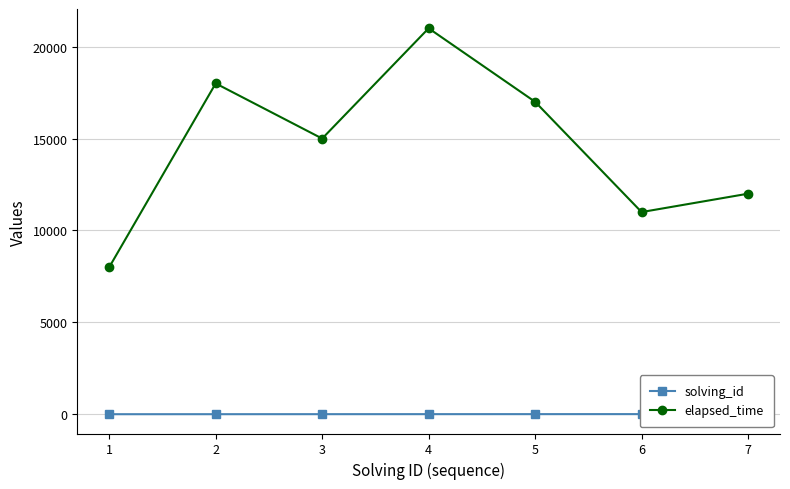

What is the spread (max minus min) of values at 5?

16995